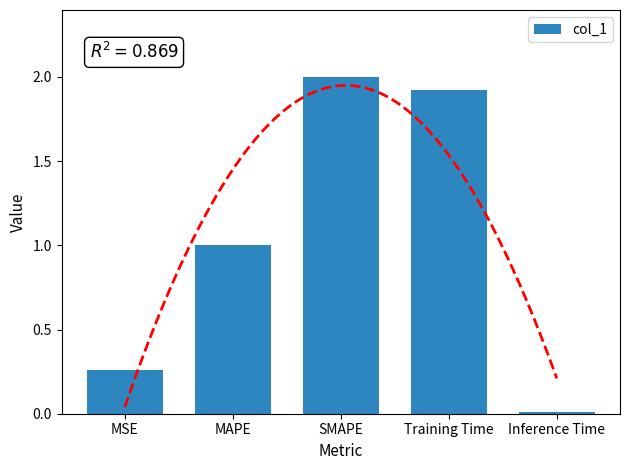

Are the bars horizontal?

No